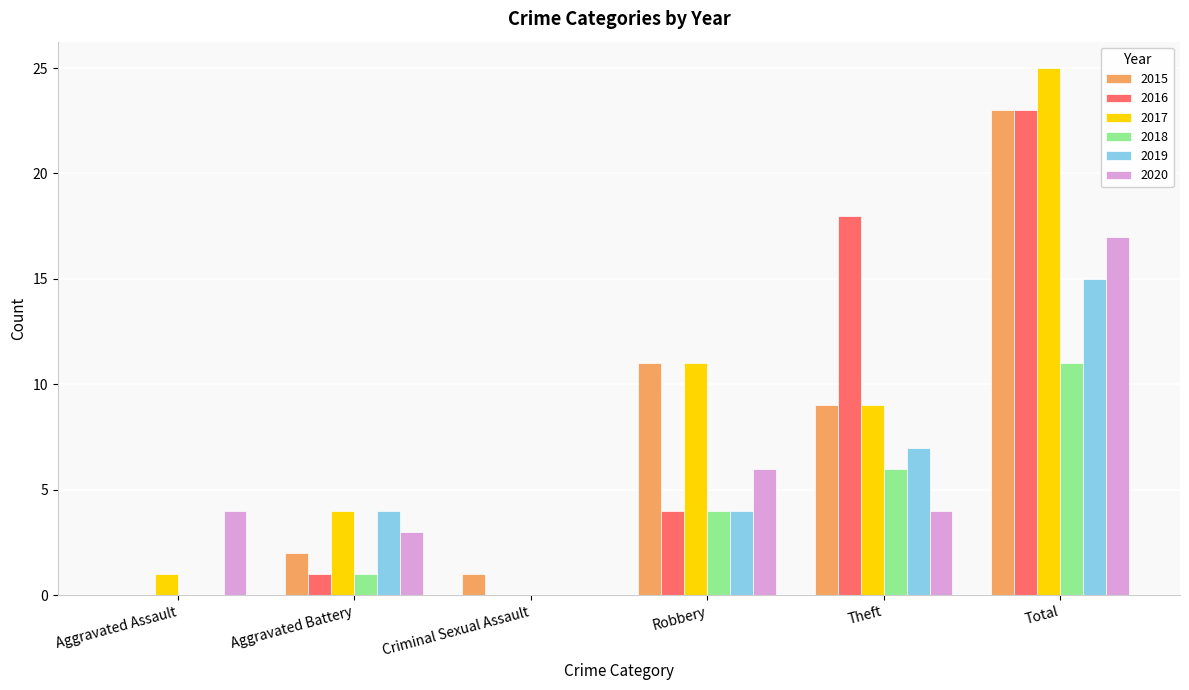

True or false: 2020 has a value of 2 at Aggravated Assault.

False